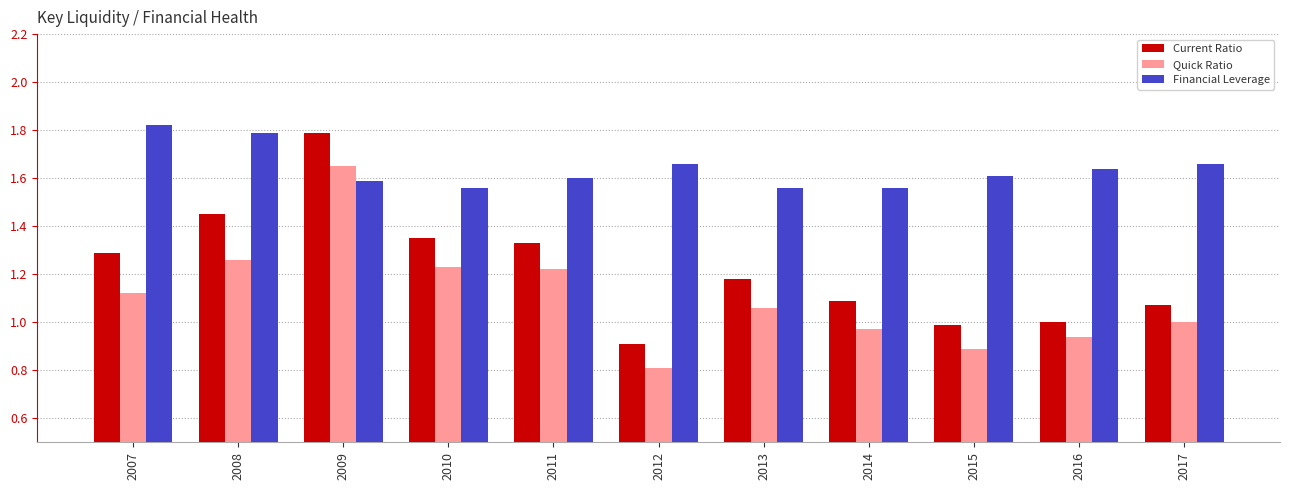

What is the total value across all series at 2010?

4.1